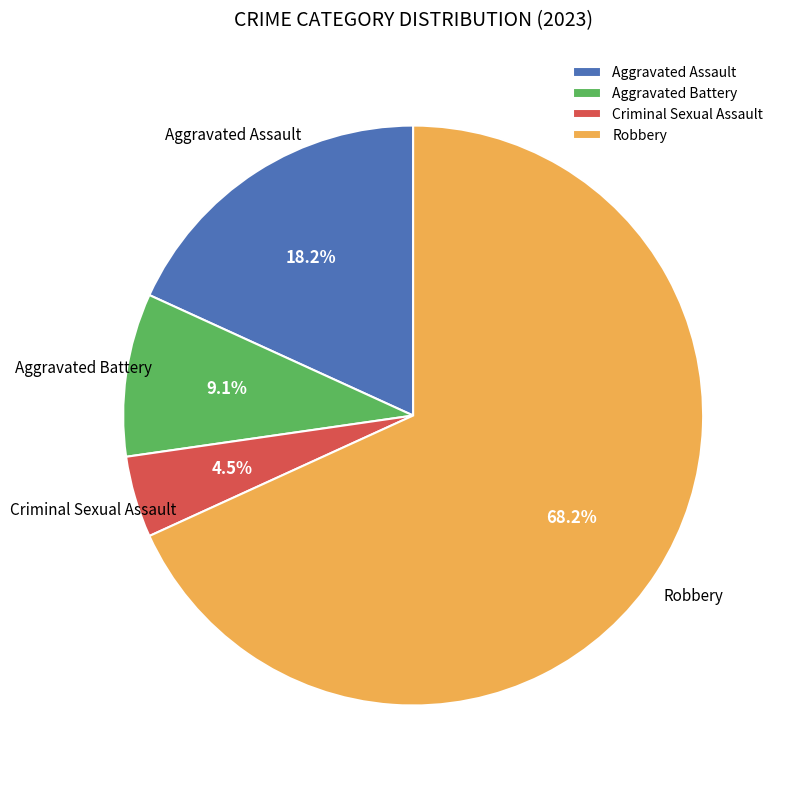

Is Aggravated Assault the majority of the pie?

No